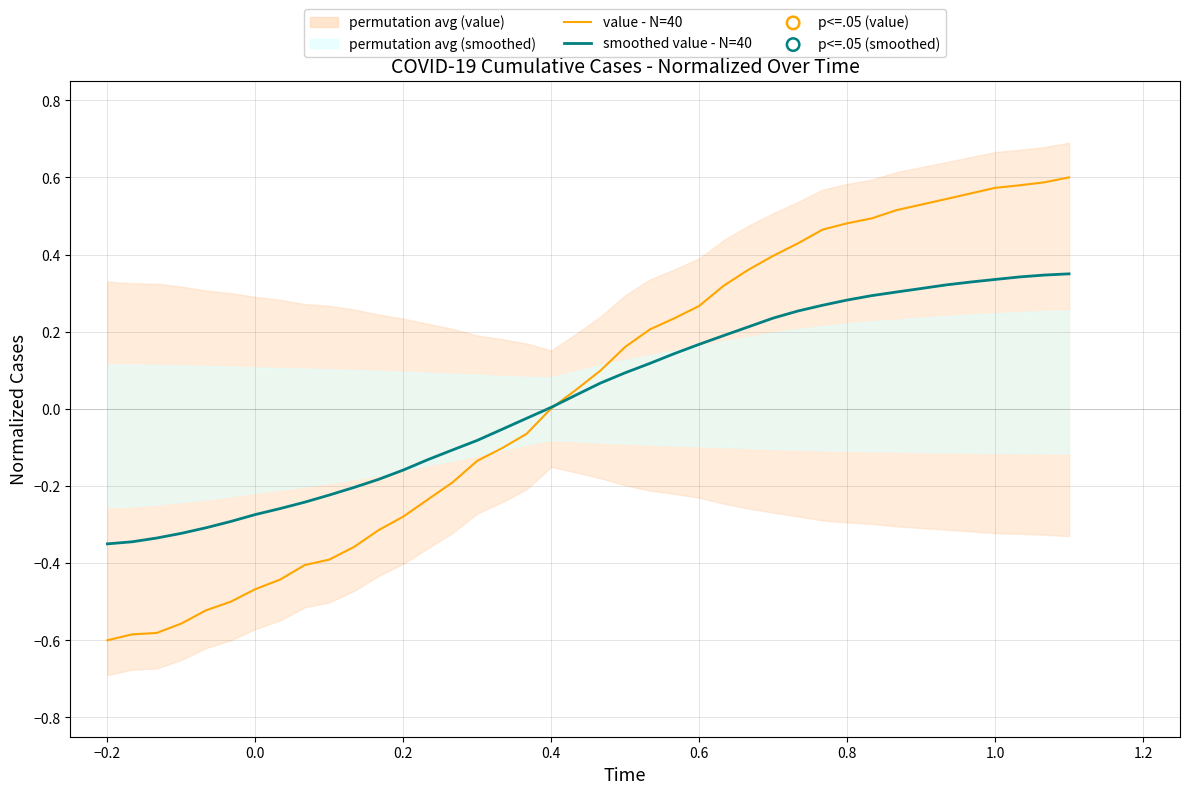

Which series reaches the maximum Y coordinate?

value - N=40